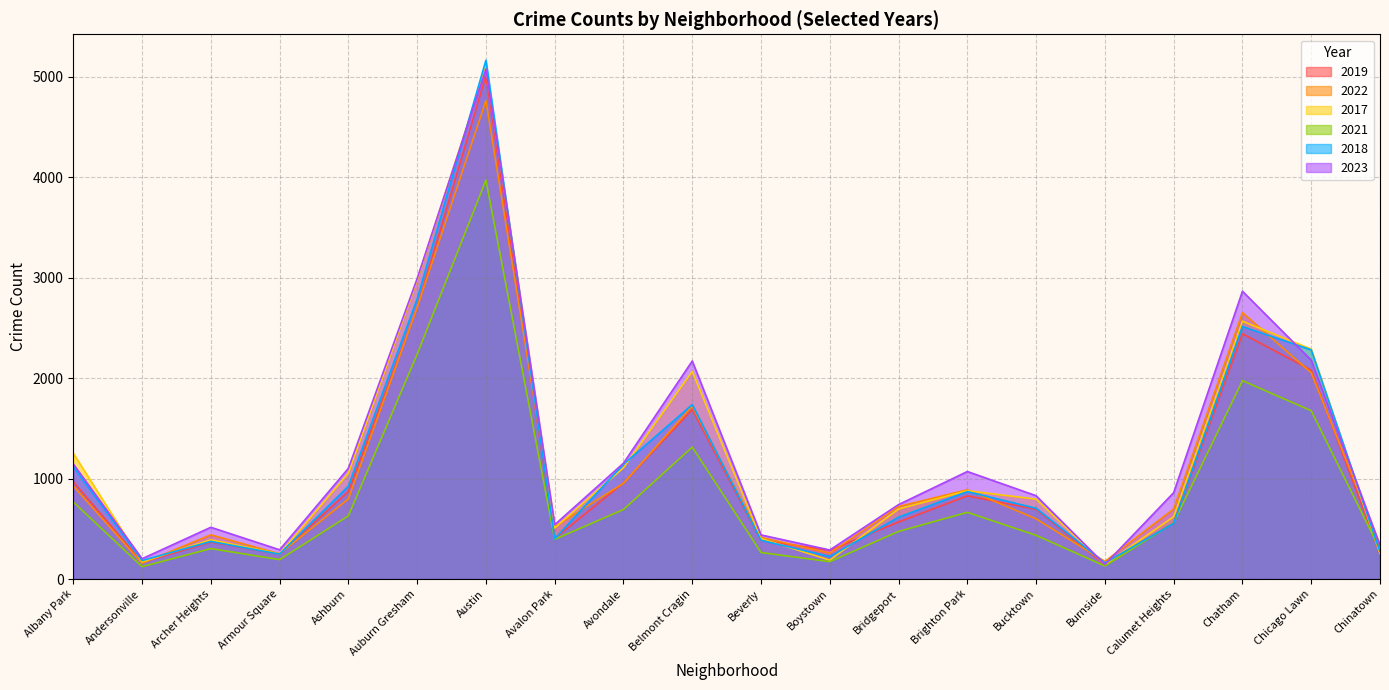

How many lines are shown in the chart?

6